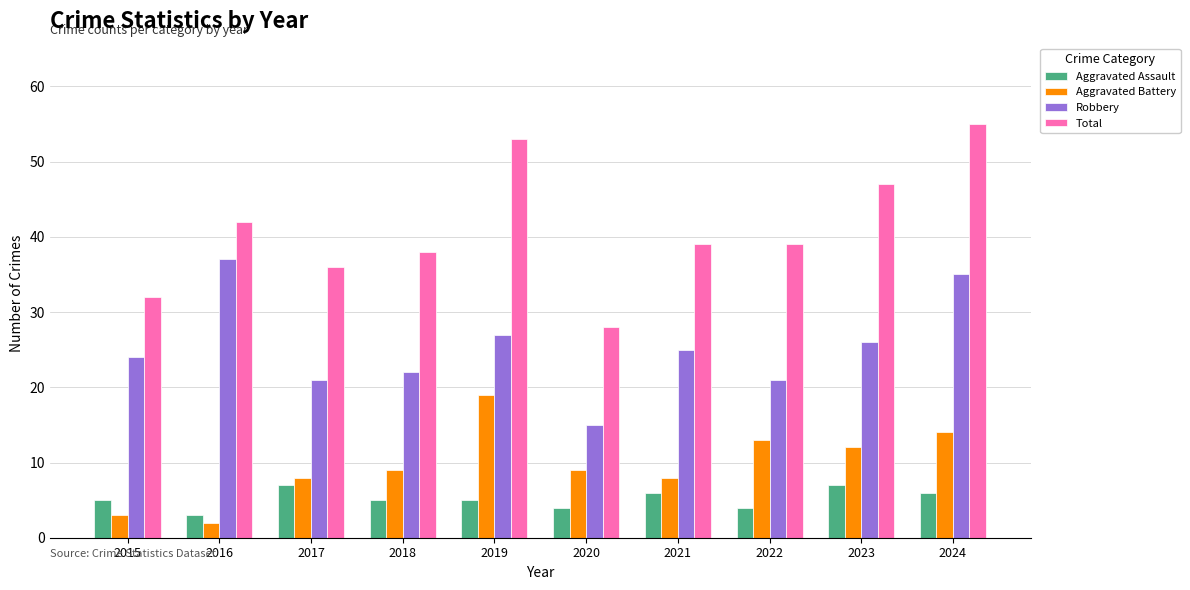

Reading left to right, what are all the values shown in this chart?

Aggravated Assault: 2015=5	2016=3	2017=7	2018=5	2019=5	2020=4	2021=6	2022=4	2023=7	2024=6
Aggravated Battery: 2015=3	2016=2	2017=8	2018=9	2019=19	2020=9	2021=8	2022=13	2023=12	2024=14
Robbery: 2015=24	2016=37	2017=21	2018=22	2019=27	2020=15	2021=25	2022=21	2023=26	2024=35
Total: 2015=32	2016=42	2017=36	2018=38	2019=53	2020=28	2021=39	2022=39	2023=47	2024=55